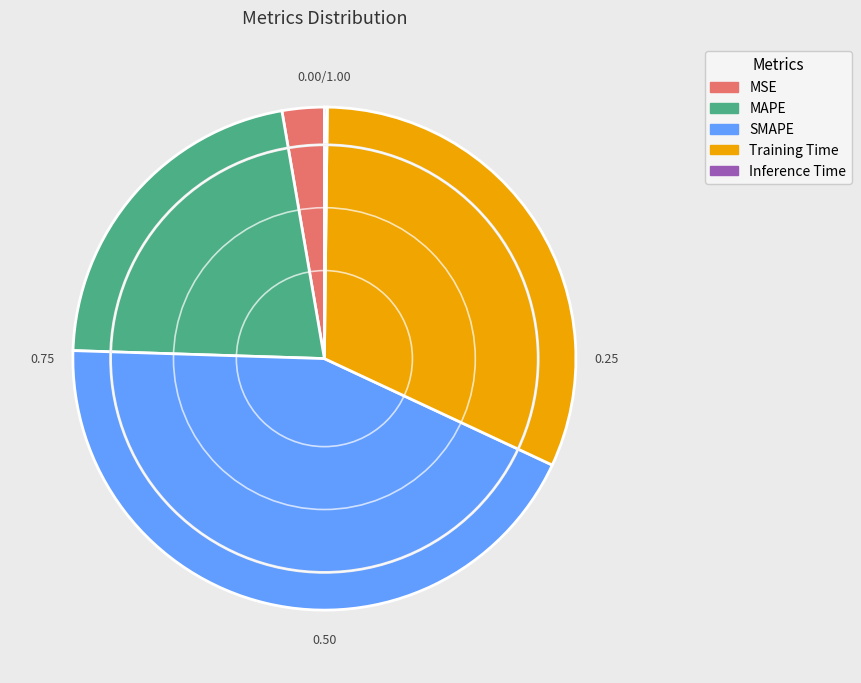

Does any single category account for the majority?

No